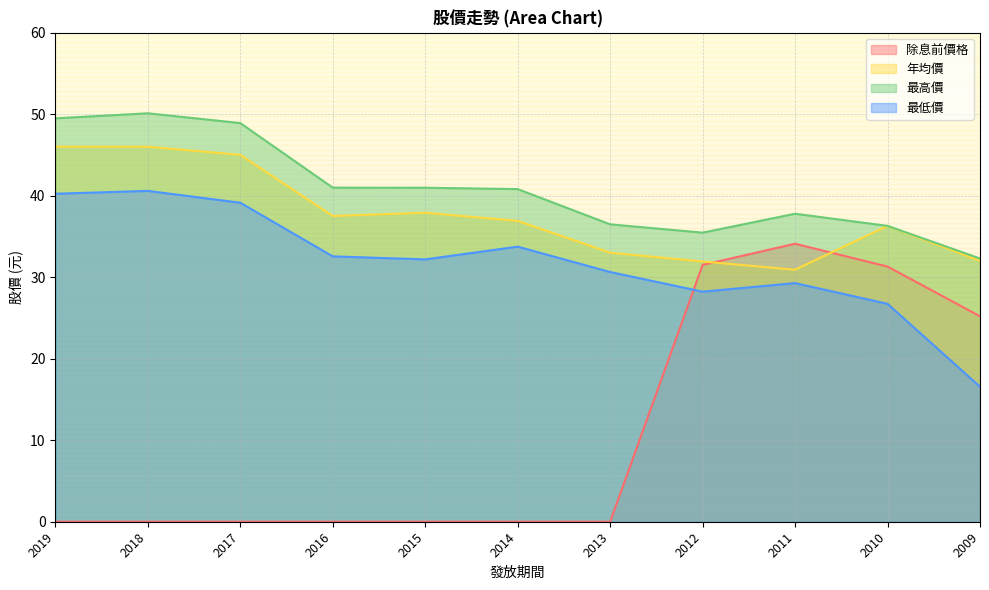

What is the highest value of the 最高價 series?

50.1